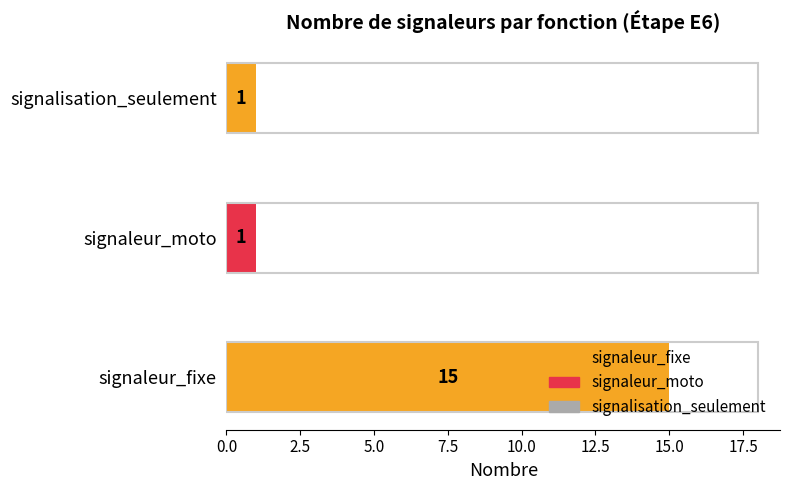

Are the bars horizontal?

Yes